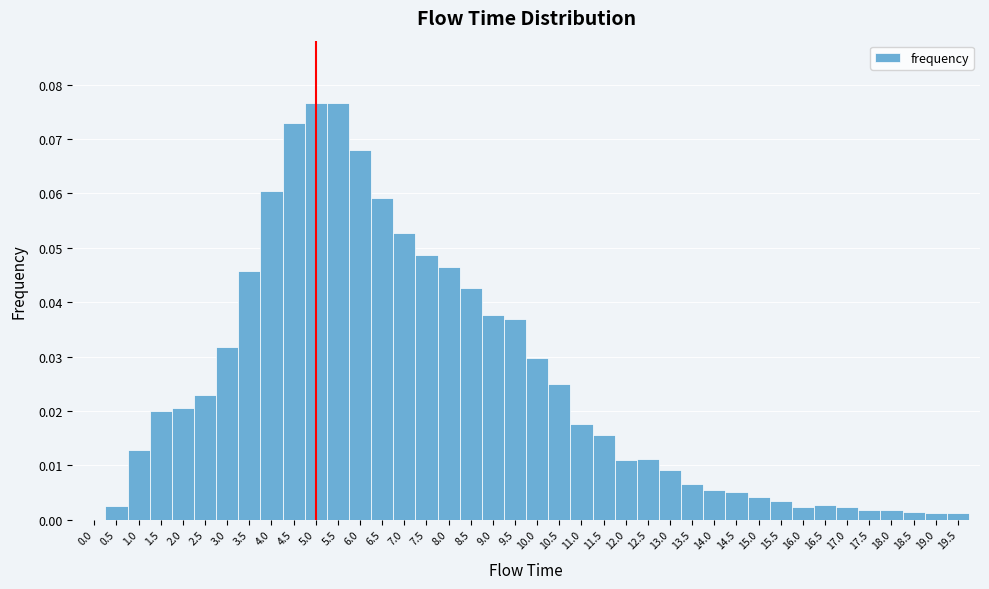

Reading left to right, transcribe this chart: for each bar, give the range it covers on the x-axis and its height. The values are not printed on the chart, so give them approximately, as read against the axis.

-0.25 to 0.25: 0
0.25 to 0.75: 0.003
0.75 to 1.25: 0.013
1.25 to 1.75: 0.020
1.75 to 2.25: 0.021
2.25 to 2.75: 0.023
2.75 to 3.25: 0.032
3.25 to 3.75: 0.046
3.75 to 4.25: 0.060
4.25 to 4.75: 0.073
4.75 to 5.25: 0.077
5.25 to 5.75: 0.077
5.75 to 6.25: 0.068
6.25 to 6.75: 0.059
6.75 to 7.25: 0.053
7.25 to 7.75: 0.049
7.75 to 8.25: 0.046
8.25 to 8.75: 0.043
8.75 to 9.25: 0.038
9.25 to 9.75: 0.037
9.75 to 10.25: 0.030
10.25 to 10.75: 0.025
10.75 to 11.25: 0.018
11.25 to 11.75: 0.016
11.75 to 12.25: 0.011
12.25 to 12.75: 0.011
12.75 to 13.25: 0.009
13.25 to 13.75: 0.007
13.75 to 14.25: 0.005
14.25 to 14.75: 0.005
14.75 to 15.25: 0.004
15.25 to 15.75: 0.003
15.75 to 16.25: 0.002
16.25 to 16.75: 0.003
16.75 to 17.25: 0.002
17.25 to 17.75: 0.002
17.75 to 18.25: 0.002
18.25 to 18.75: 0.001
18.75 to 19.25: 0.001
19.25 to 19.75: 0.001